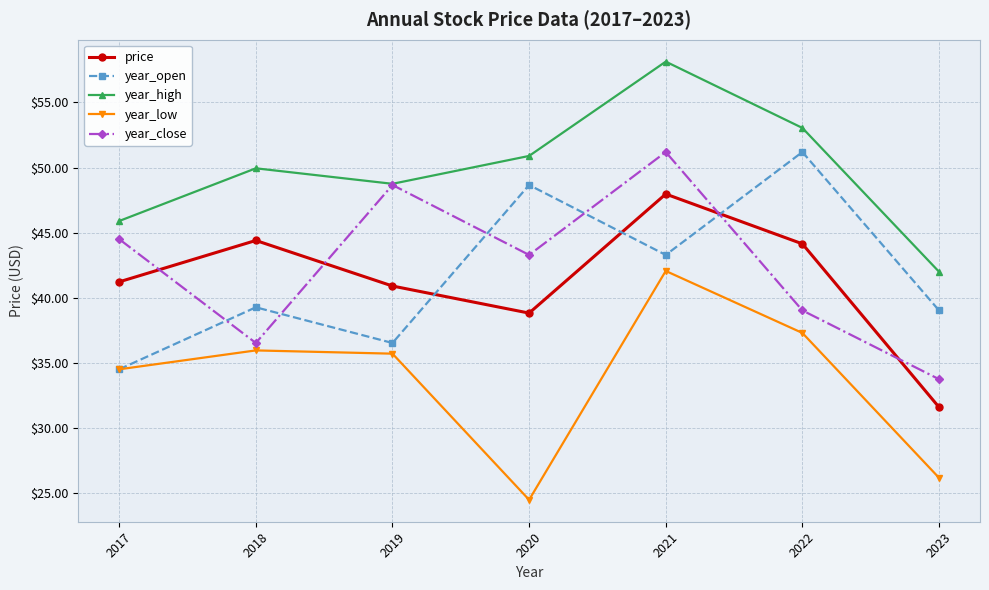

What are all the series names shown in the legend?

price, year_open, year_high, year_low, year_close